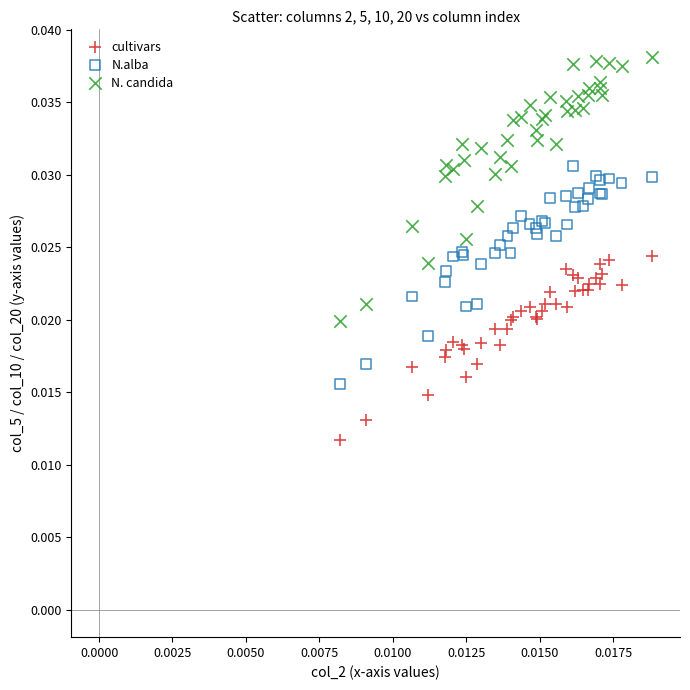

Which series reaches the maximum Y coordinate?

N. candida